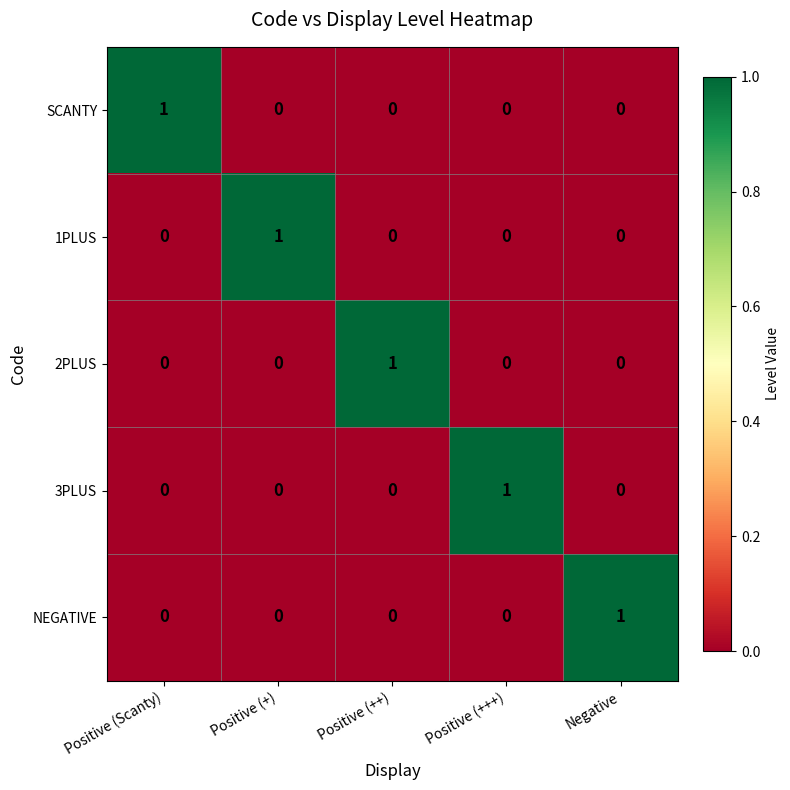

Reading left to right, extract all data points from this chart.

SCANTY: Positive (Scanty)=1	Positive (+)=0	Positive (++)=0	Positive (+++)=0	Negative=0
1PLUS: Positive (Scanty)=0	Positive (+)=1	Positive (++)=0	Positive (+++)=0	Negative=0
2PLUS: Positive (Scanty)=0	Positive (+)=0	Positive (++)=1	Positive (+++)=0	Negative=0
3PLUS: Positive (Scanty)=0	Positive (+)=0	Positive (++)=0	Positive (+++)=1	Negative=0
NEGATIVE: Positive (Scanty)=0	Positive (+)=0	Positive (++)=0	Positive (+++)=0	Negative=1